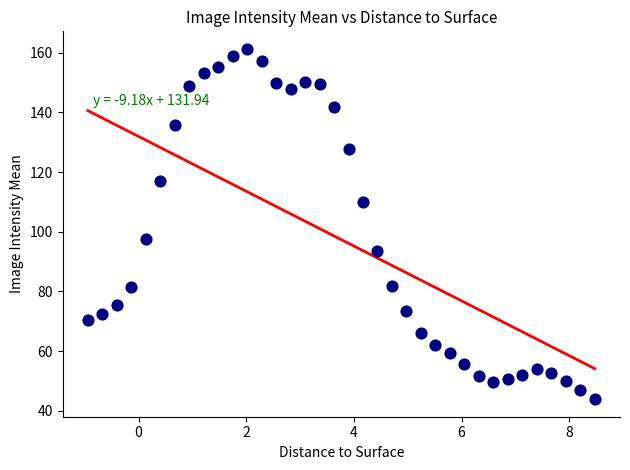

What Y value in the scatter plot is closest to 102?

97.6